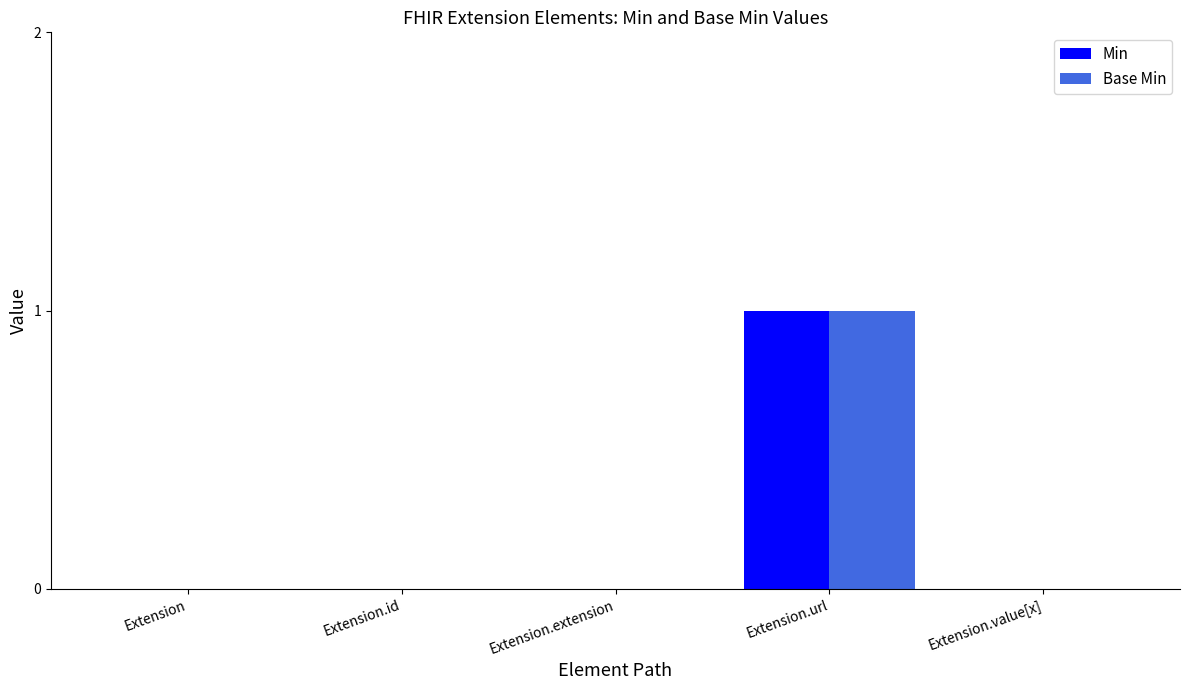

At which label does Min reach its peak?

Extension.url